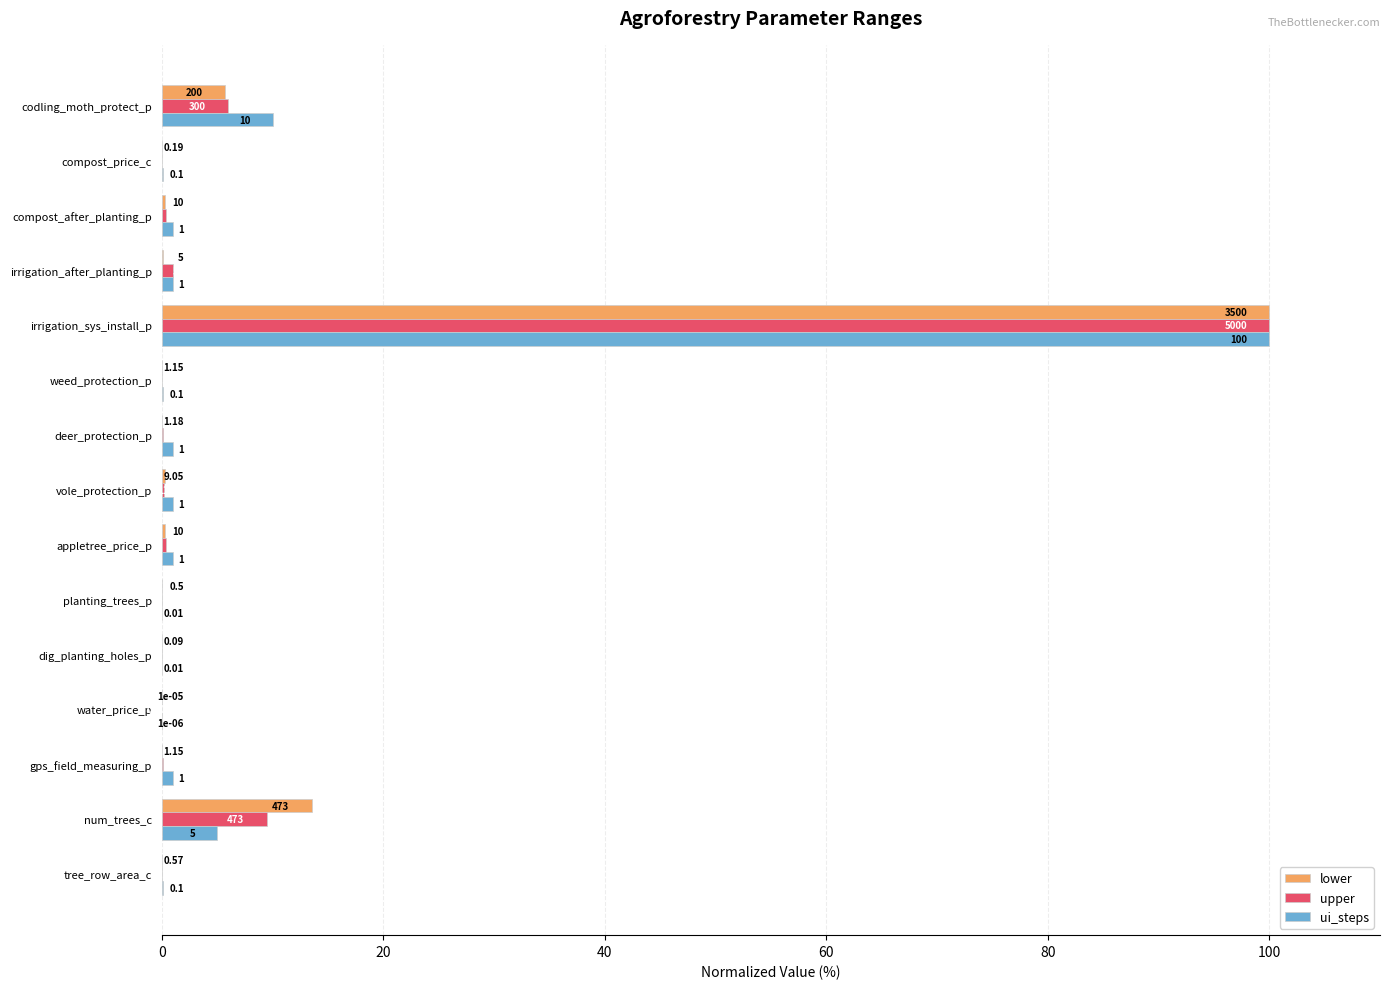

At which label does ui_steps reach its peak?

irrigation_sys_install_p